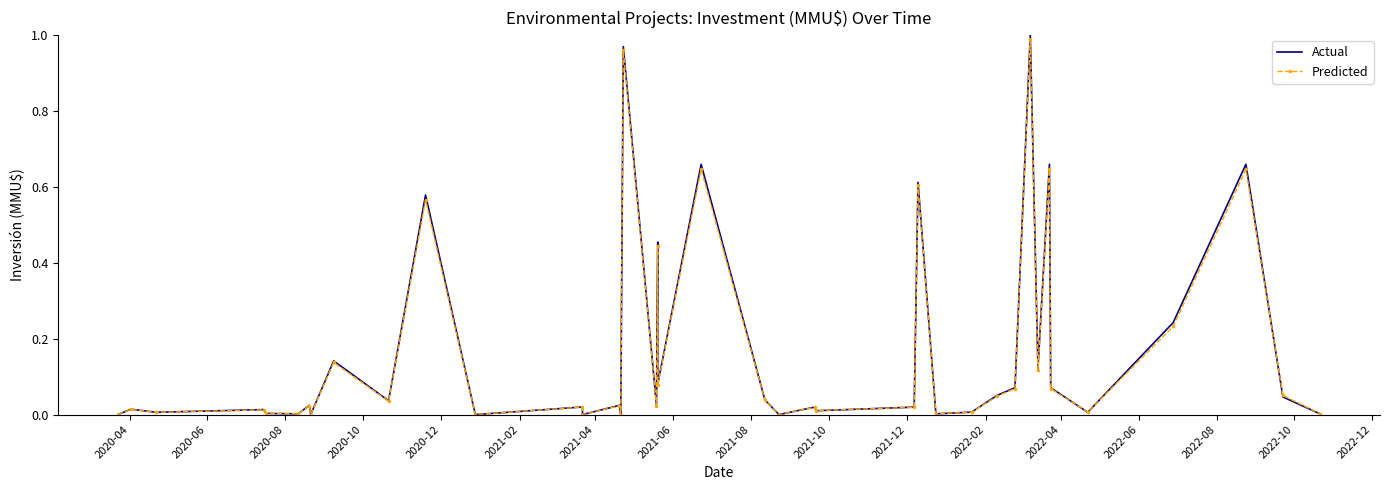

In Predicted, how many points are higher than both neighbors (excluding endpoints)?

15